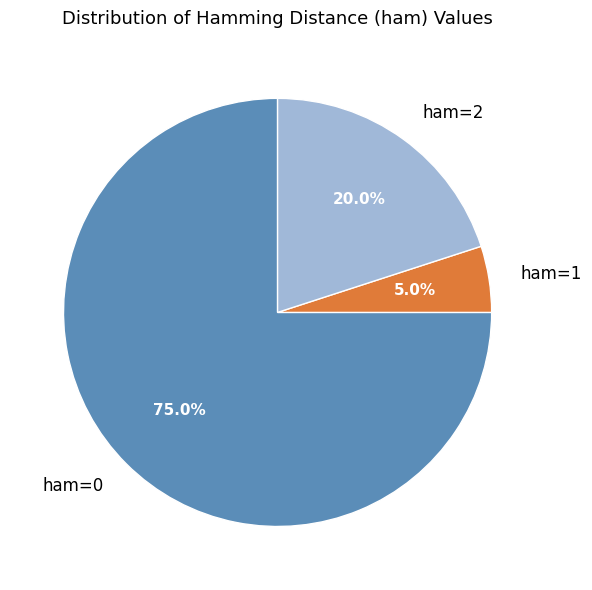

Is there any slice that represents more than half of the pie?

Yes